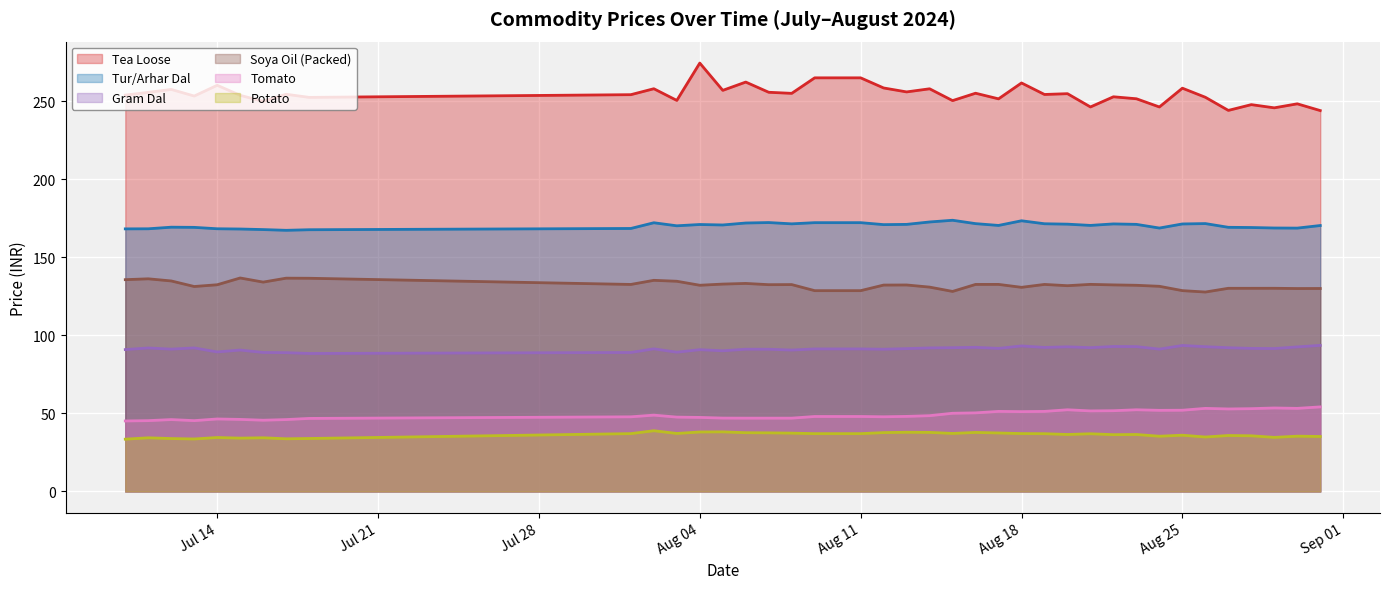

Which series has the largest total across all categories?

Tea Loose